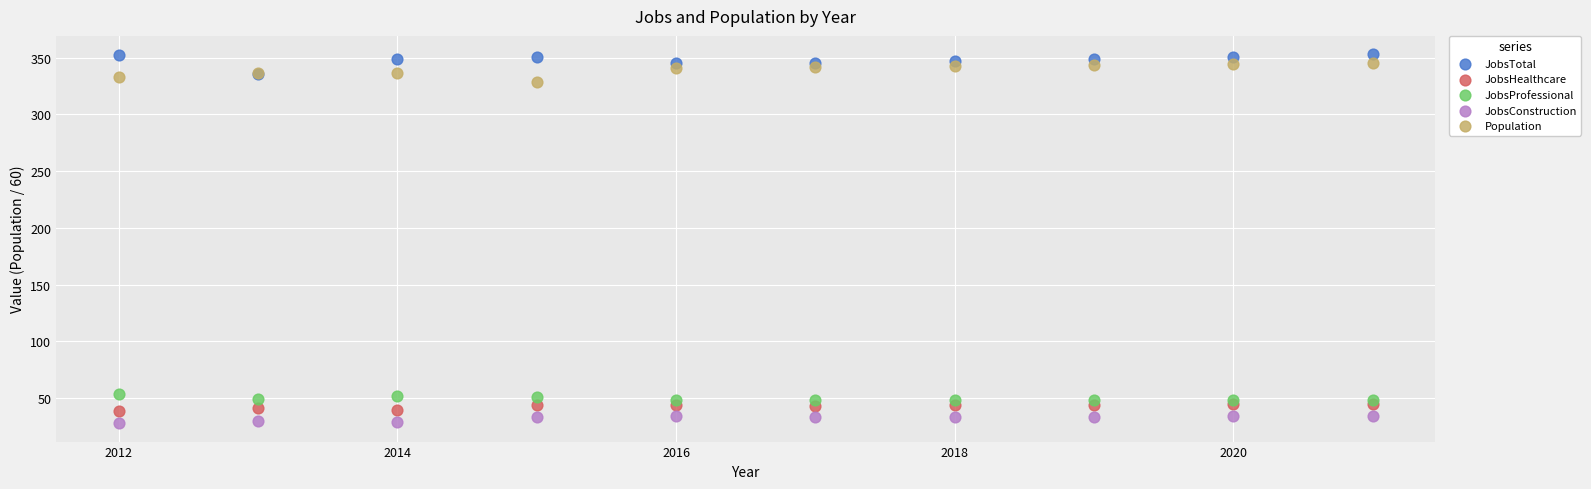

What are all the series names shown in the legend?

JobsTotal, JobsHealthcare, JobsProfessional, JobsConstruction, Population